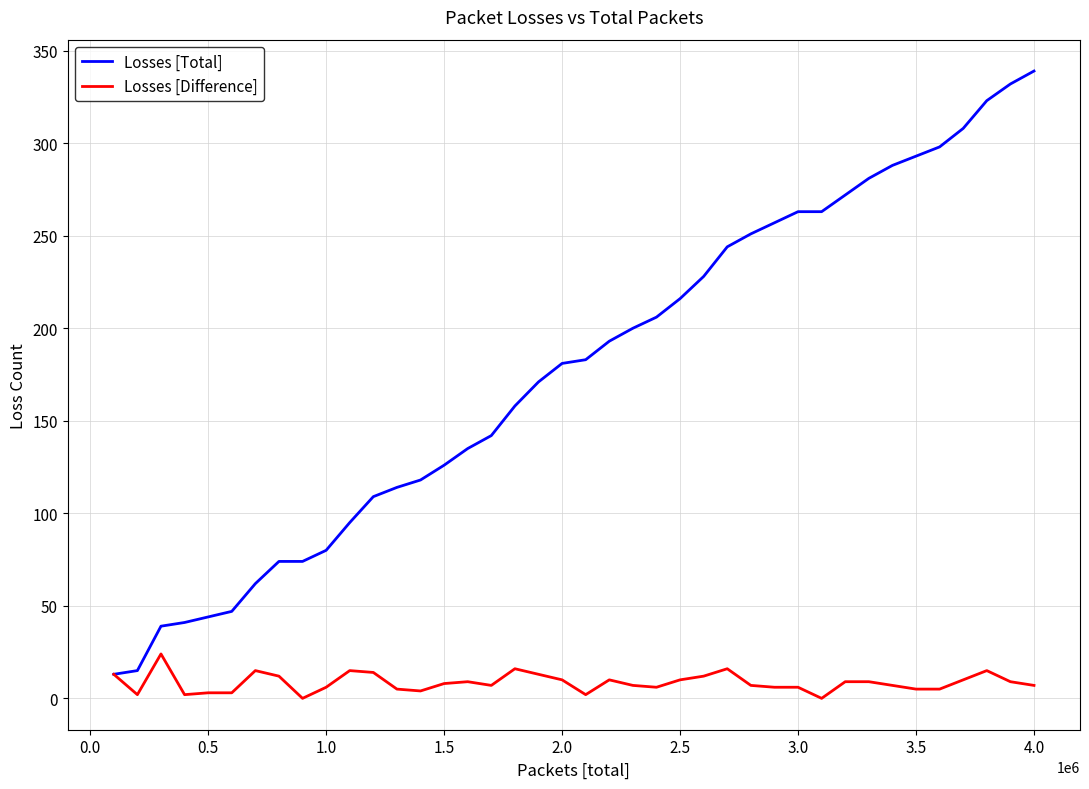

What is the minimum value for Losses [Total]?

13